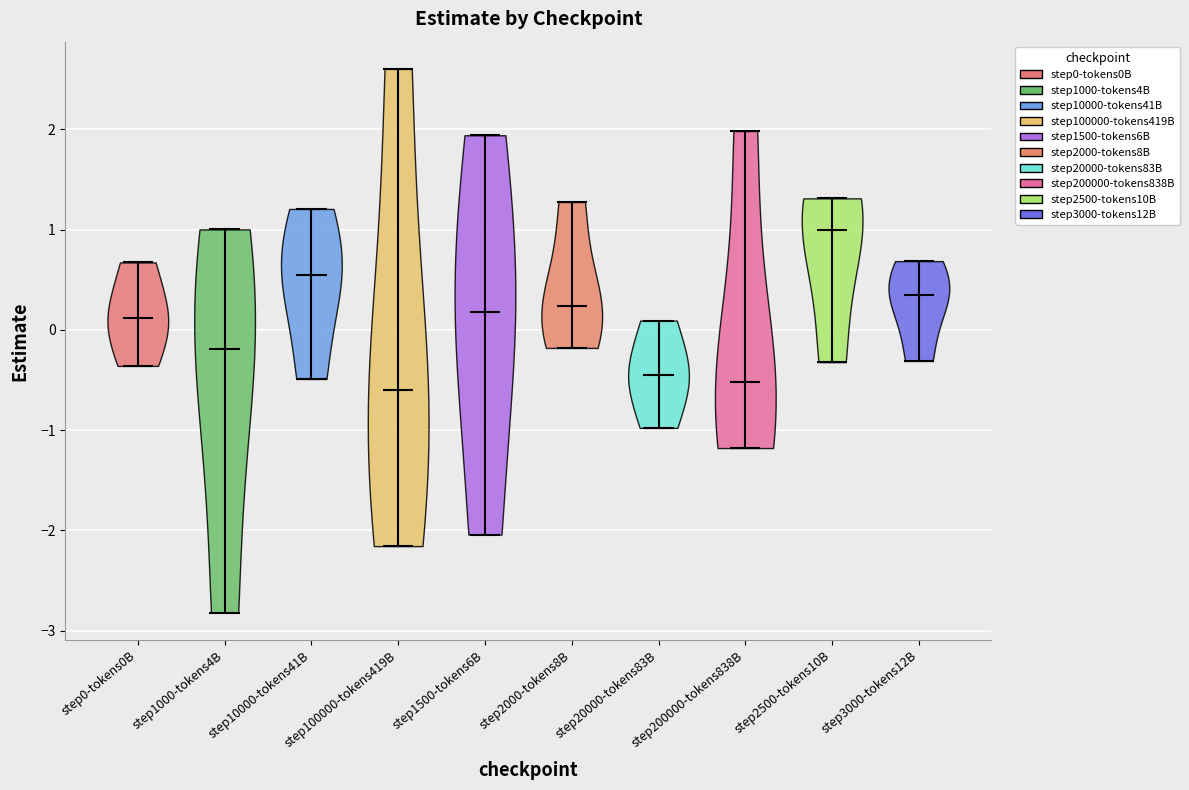

Reading left to right, read every violin against the y-axis: where its median line is, and the lowest and highest points it reaches. The values are not printed on the chart, so give them approximately, as read against the axis.

step0-tokens0B: median line 0.1, lowest point -0.4, highest point 0.7
step1000-tokens4B: median line -0.2, lowest point -2.8, highest point 1.0
step10000-tokens41B: median line 0.5, lowest point -0.5, highest point 1.2
step100000-tokens419B: median line -0.6, lowest point -2.2, highest point 2.6
step1500-tokens6B: median line 0.2, lowest point -2.0, highest point 1.9
step2000-tokens8B: median line 0.2, lowest point -0.2, highest point 1.3
step20000-tokens83B: median line -0.5, lowest point -1.0, highest point 0.1
step200000-tokens838B: median line -0.5, lowest point -1.2, highest point 2.0
step2500-tokens10B: median line 1.0, lowest point -0.3, highest point 1.3
step3000-tokens12B: median line 0.3, lowest point -0.3, highest point 0.7